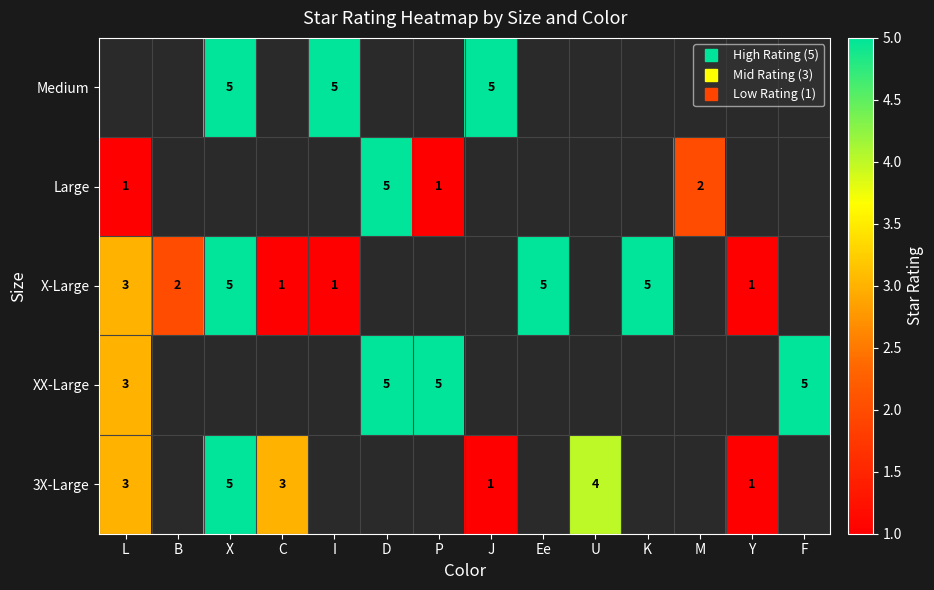

Which series has the largest total across all categories?

X-Large